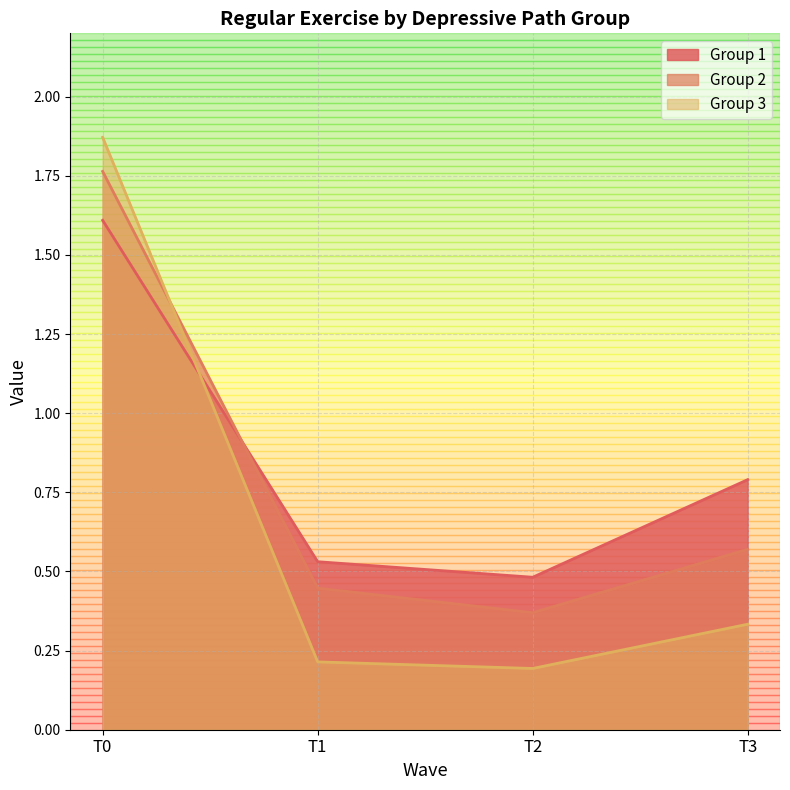

What is the maximum value shown in the chart?

1.9